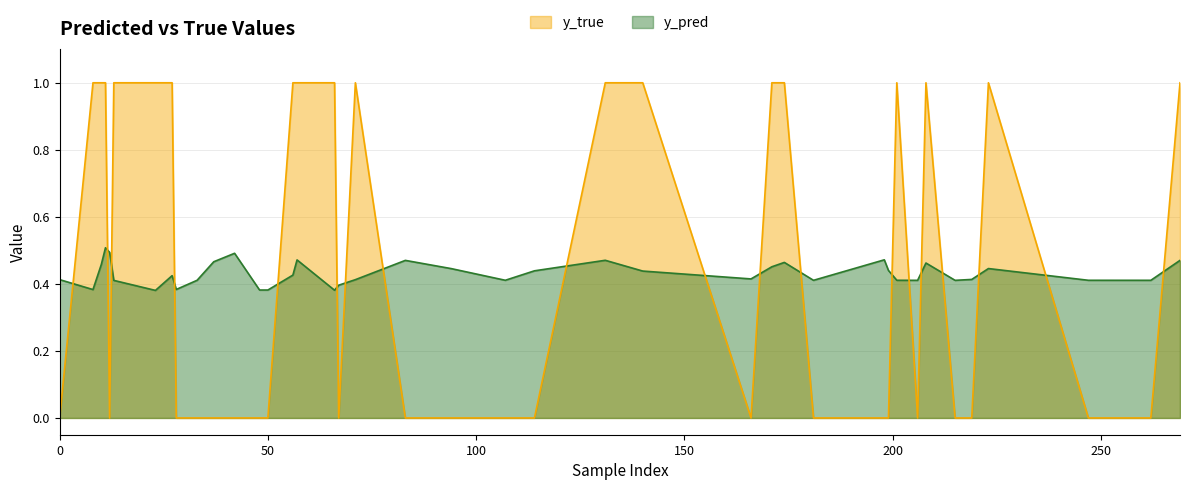

Where is the first local maximum for y_pred?

10